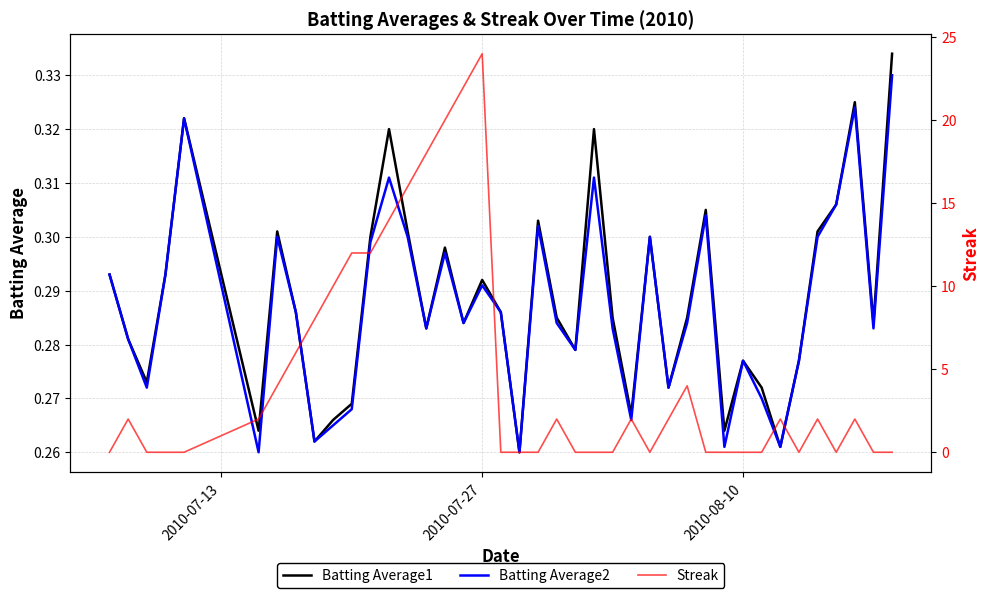

What is the difference between the second highest and minimum values in the Batting Average2 series?

0.1